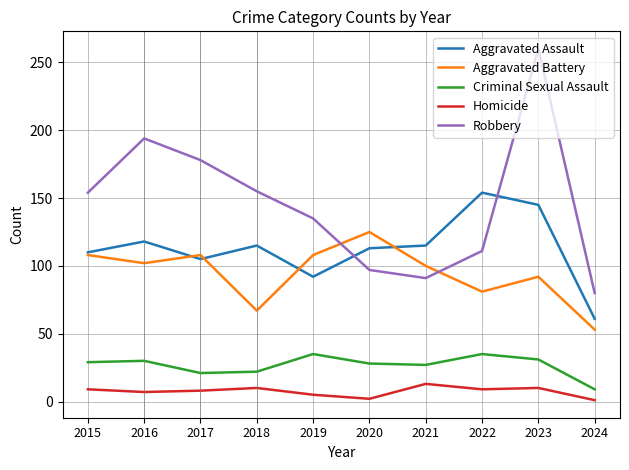

Between 2017 and 2021, which series saw the biggest shift?

Robbery